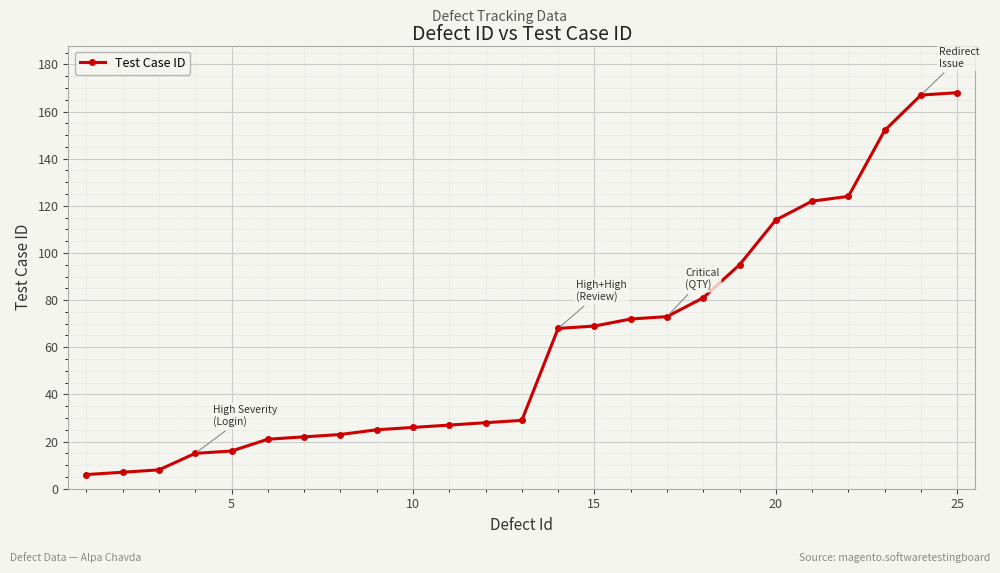

What is the sum of all values?

1558